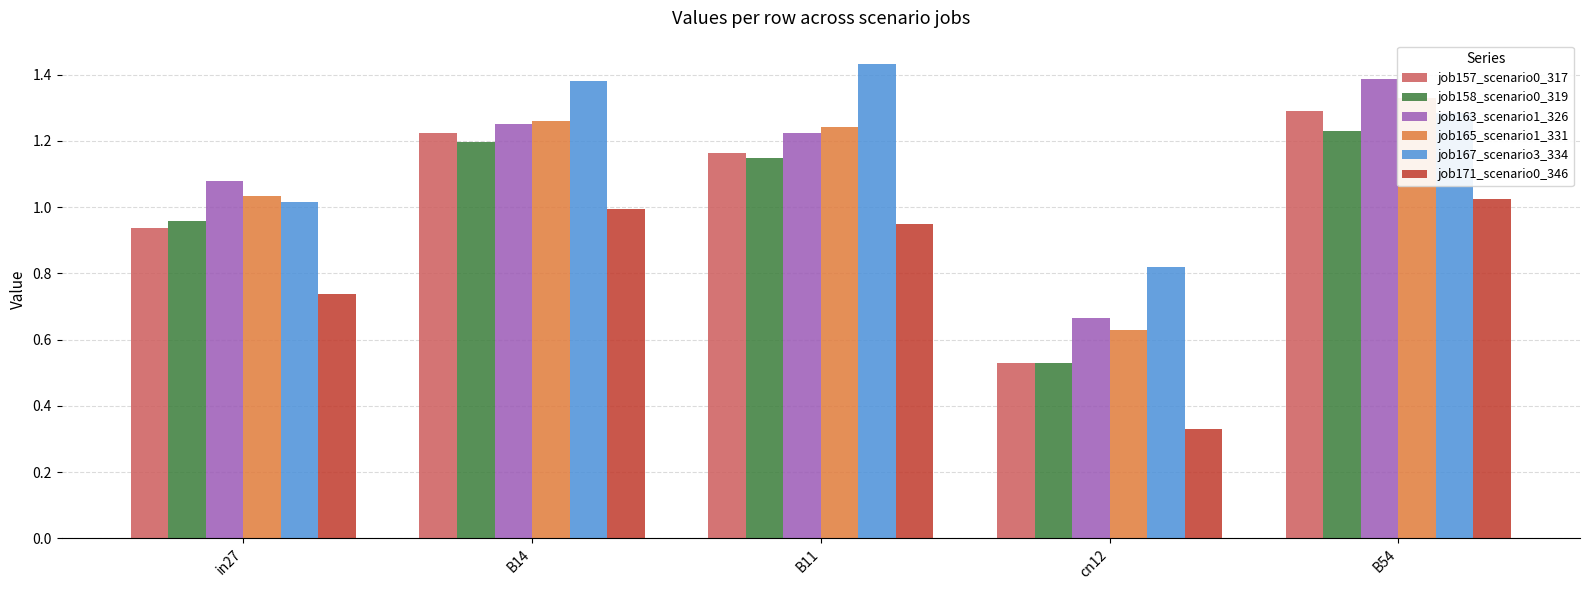

The job157_scenario0_317 series shows 0.8 at B14. True or false?

False